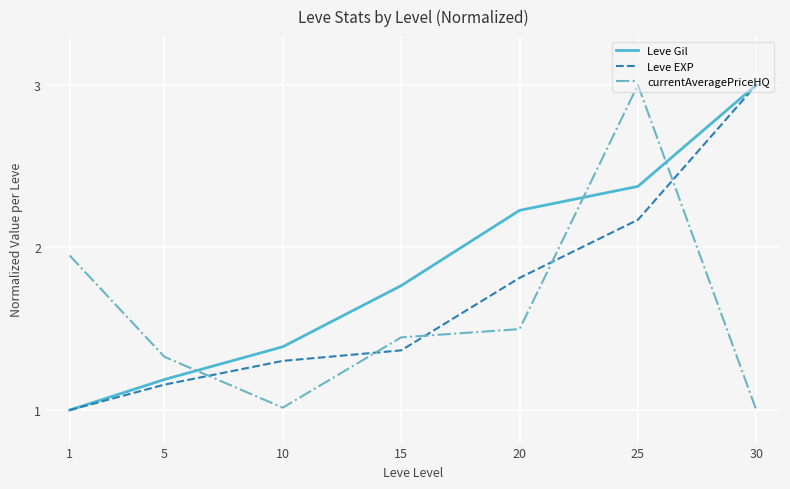

List the series in order of their overall mean, highest first.

Leve Gil, Leve EXP, currentAveragePriceHQ